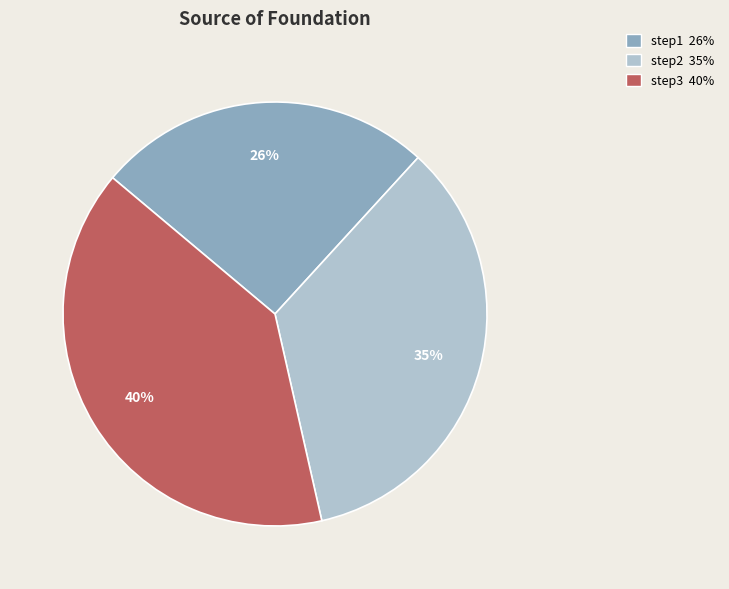

What percentage is the step1 slice, to the nearest percent?

26%